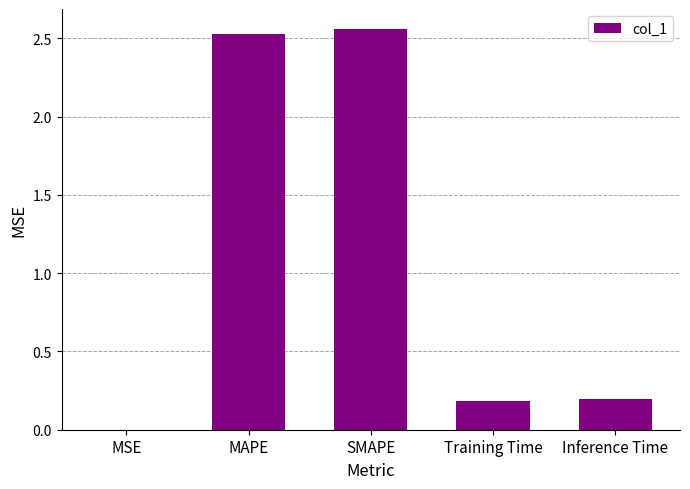

Are the bars horizontal?

No